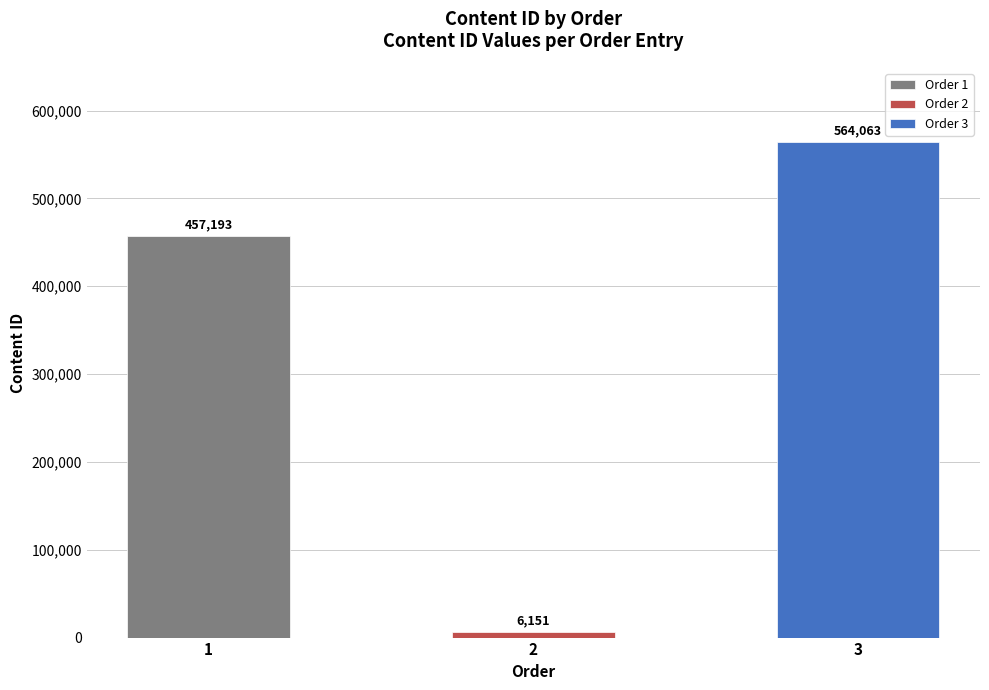

Rank the categories by value from lowest to highest.

2, 1, 3